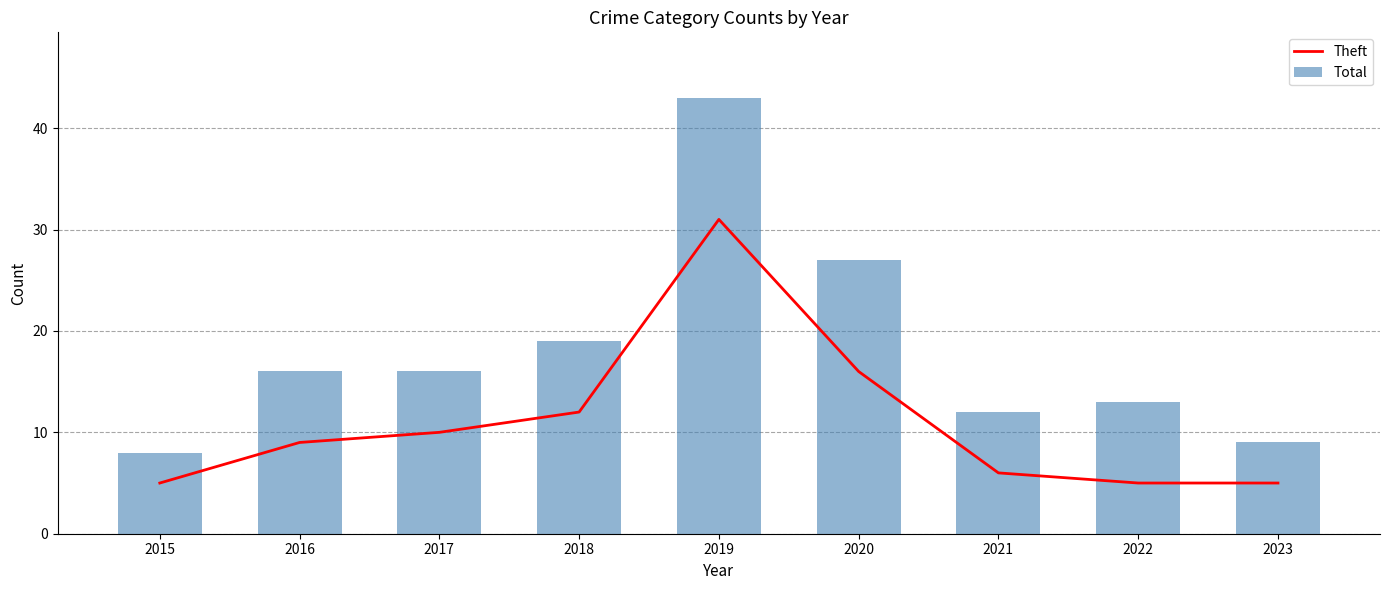

What is the total value across all series at 2020?

43